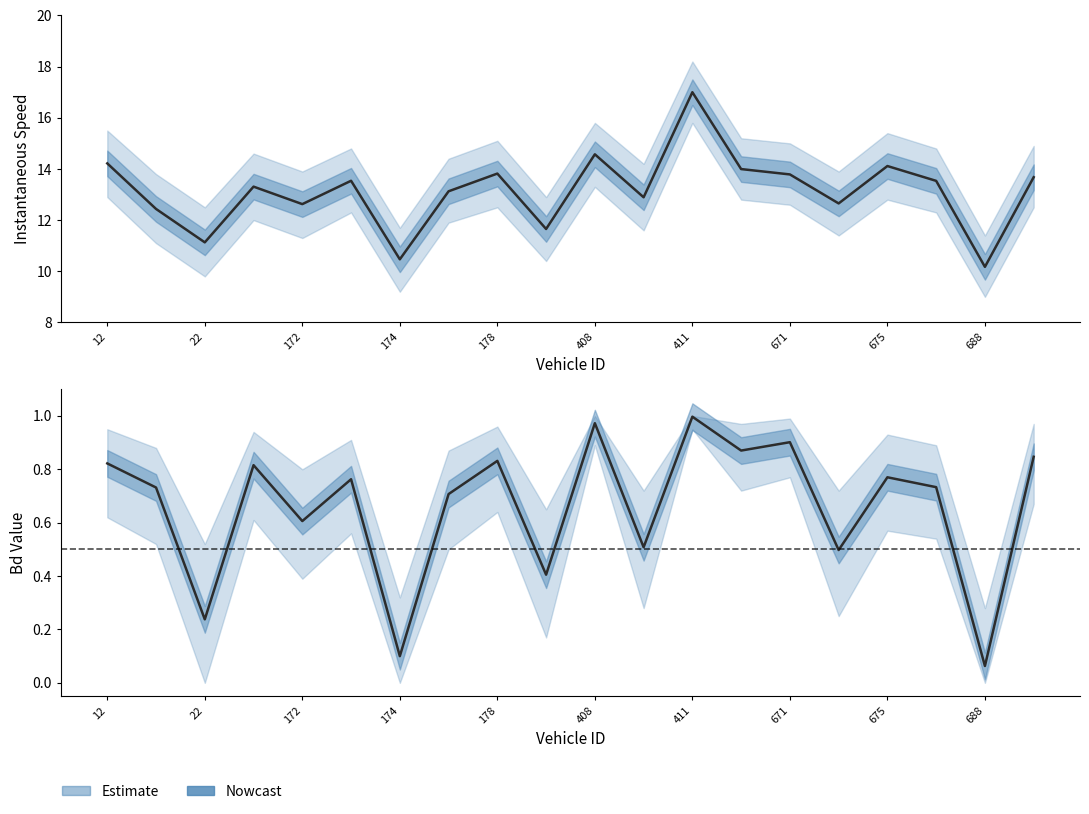

How many lines are shown in the chart?

2